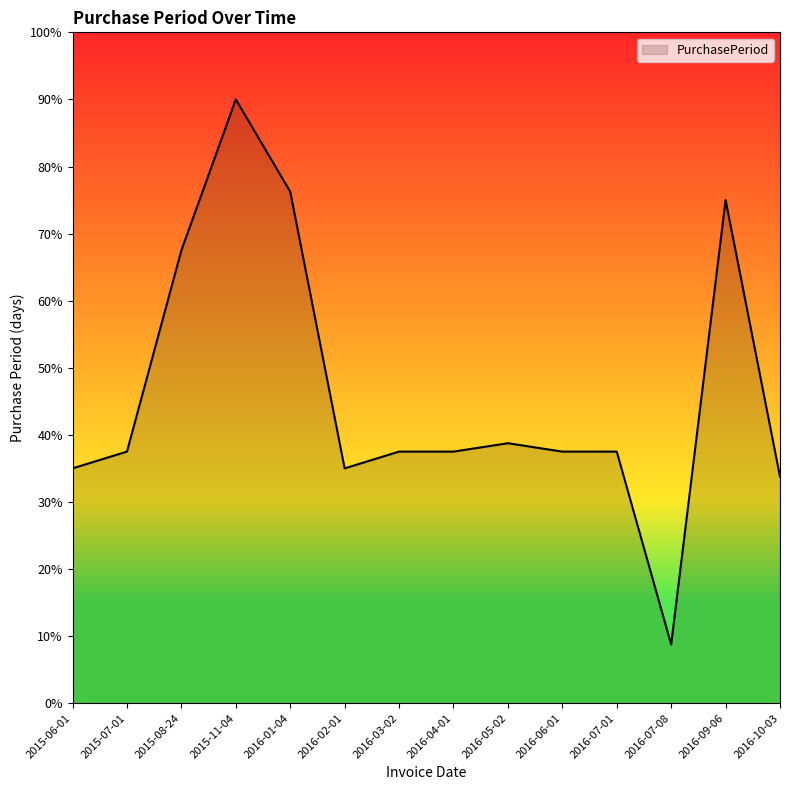

What is the sum of the values at 2016-02-01 and 2016-10-03?

68.8